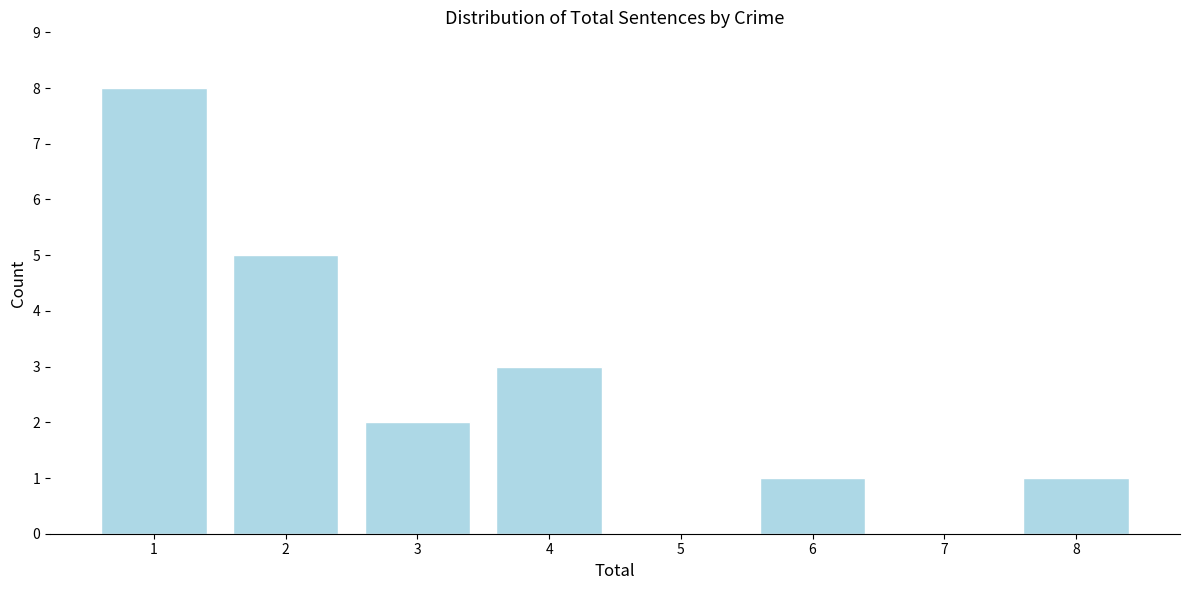

Which range on the x-axis has the tallest bar?

0.5 to 1.5